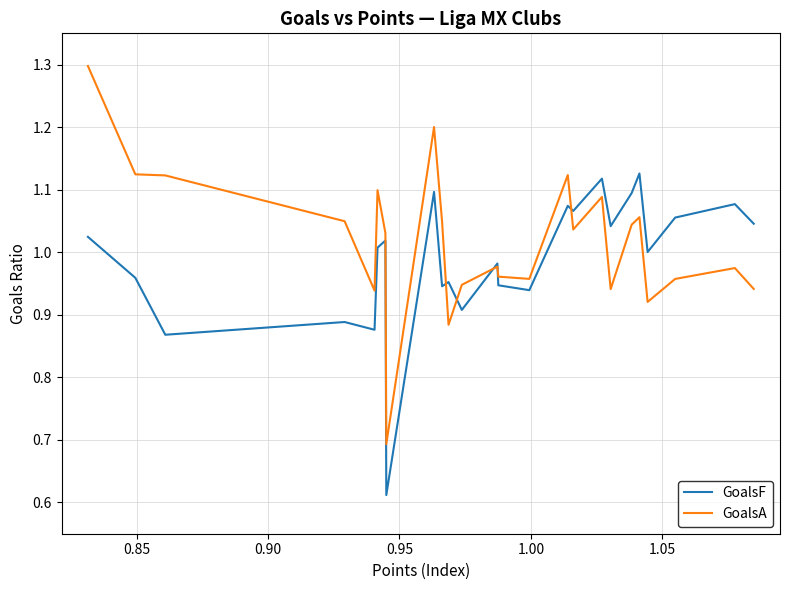

Which series has the largest range (max minus min)?

GoalsA